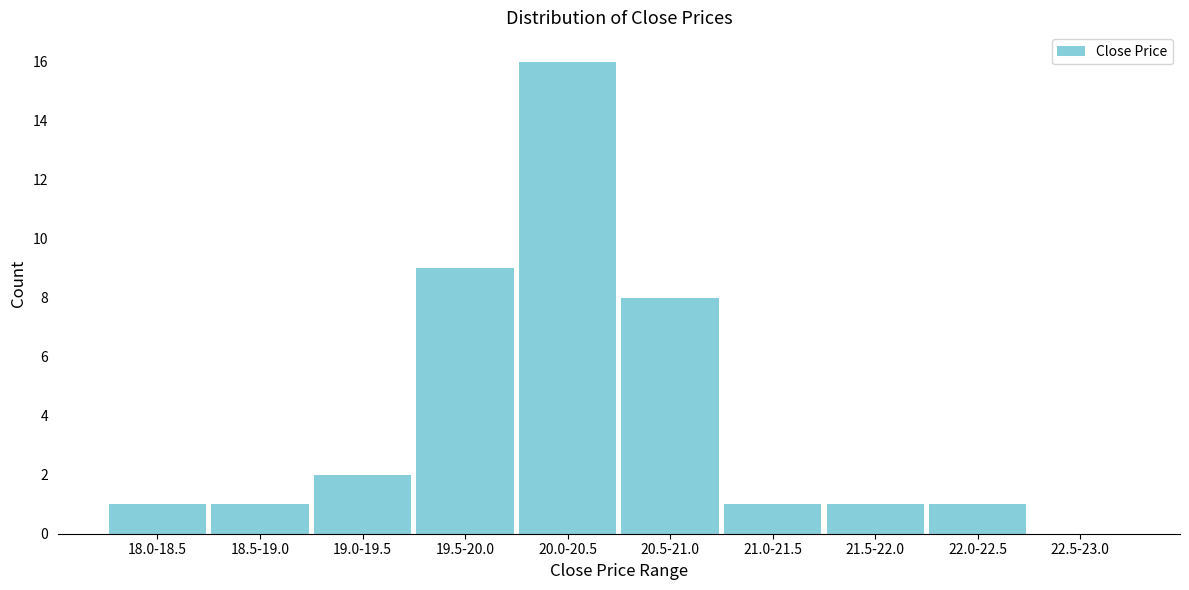

Reading right to left, list all the values displayed in this chart.

22.5-23.0=0	22.0-22.5=1	21.5-22.0=1	21.0-21.5=1	20.5-21.0=8	20.0-20.5=16	19.5-20.0=9	19.0-19.5=2	18.5-19.0=1	18.0-18.5=1